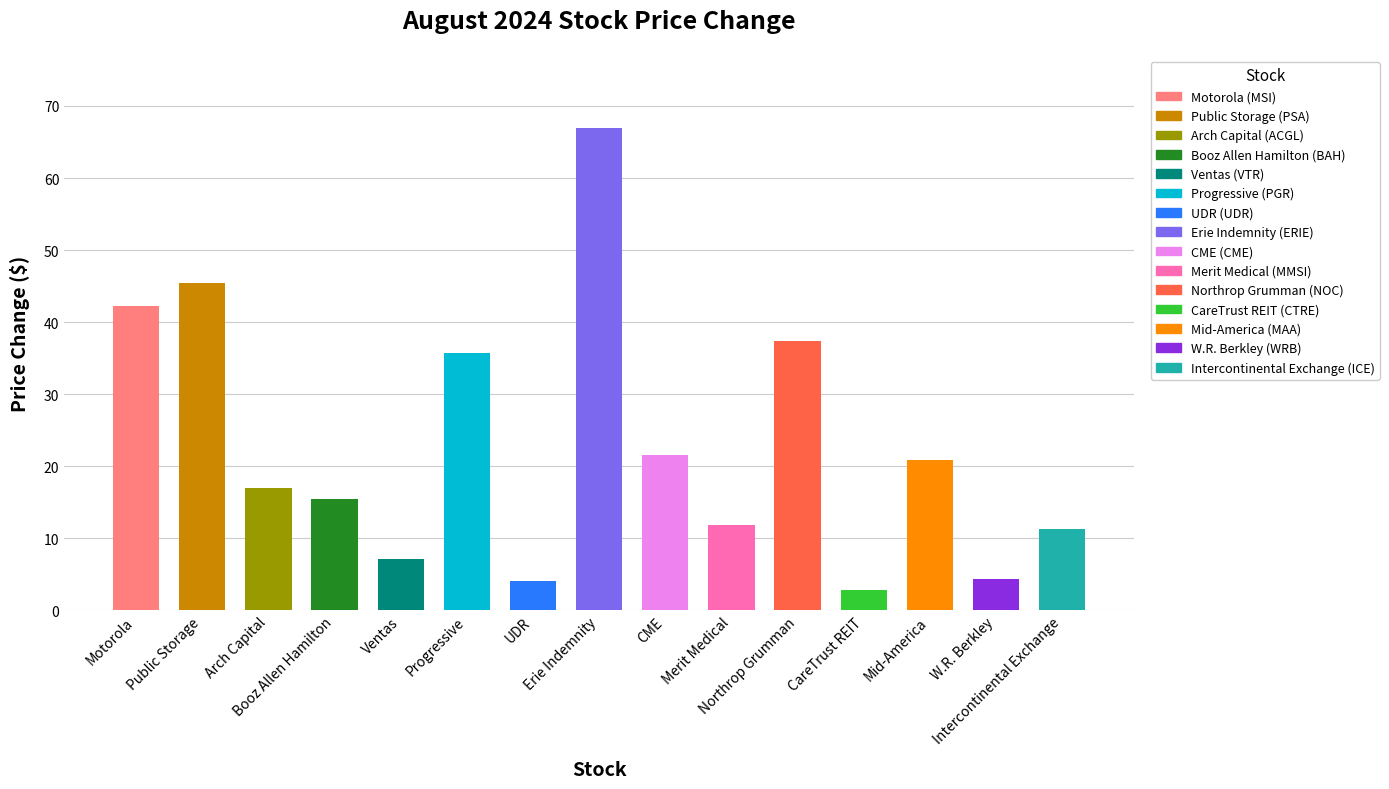

What is the sum of all values?

343.8